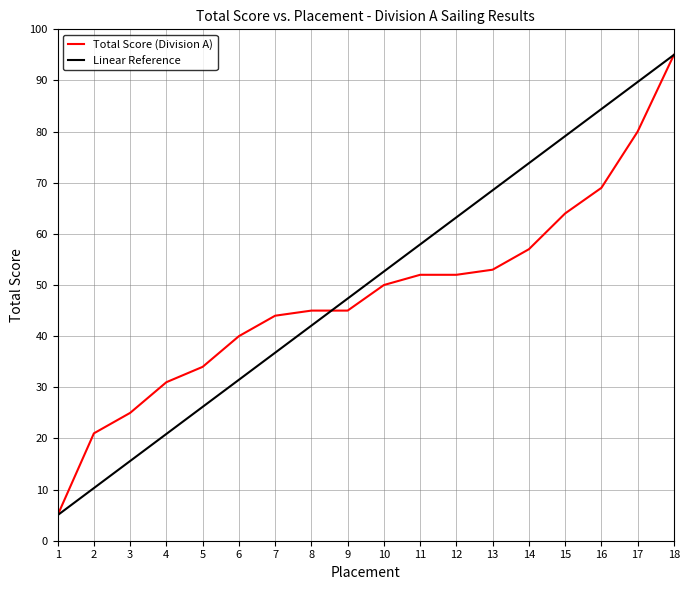

True or false: Linear Reference has a value of 84.8 at 9.

False